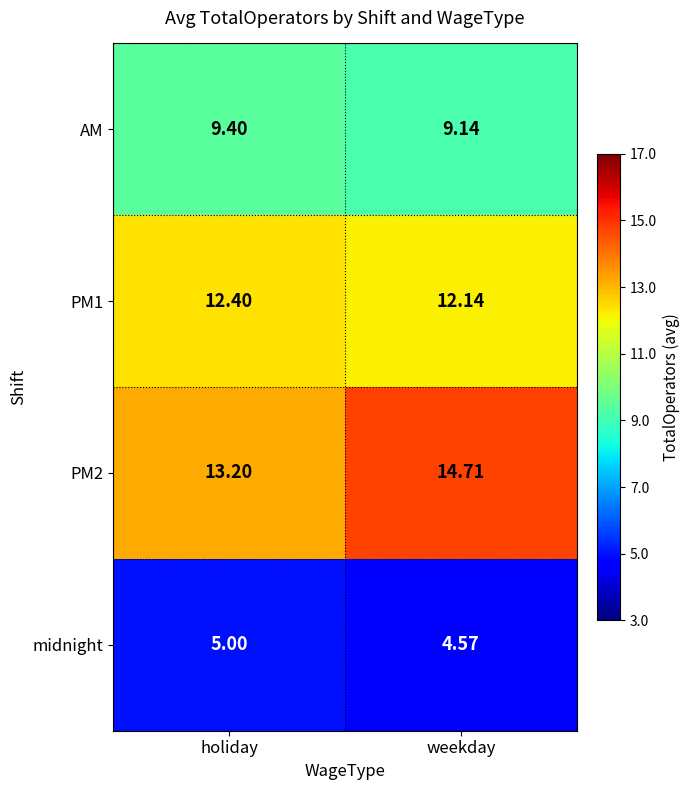

Which category has the lowest value in the midnight series?

weekday